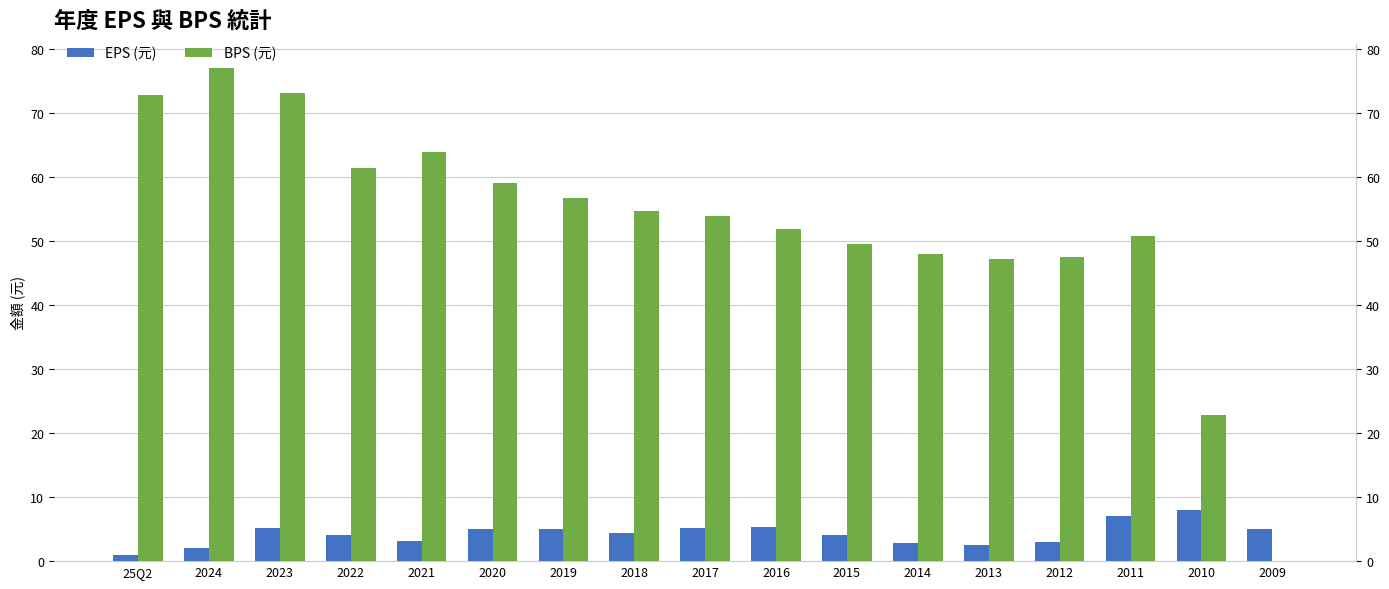

The value of BPS (元) at 2012 is 26.7. True or false?

False